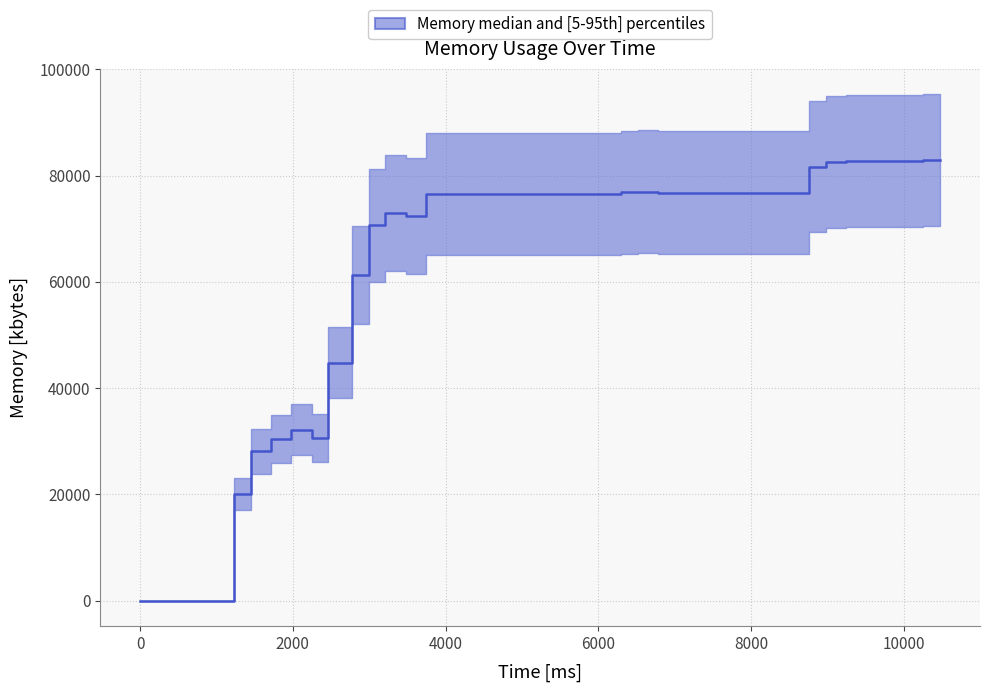

How many points are lower than both their immediate neighbors (excluding endpoints)?

3